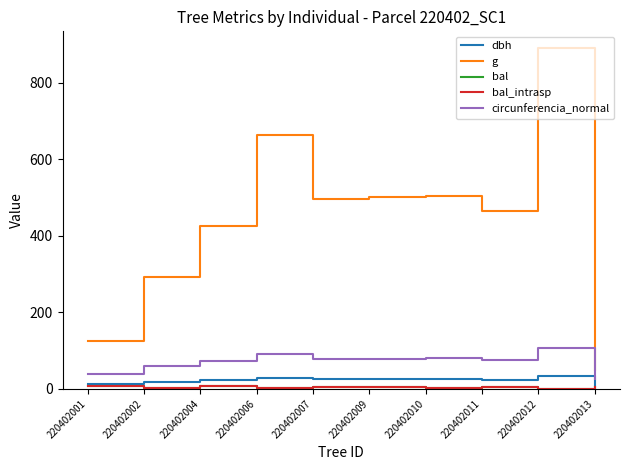

Which series has the widest spread of values?

g